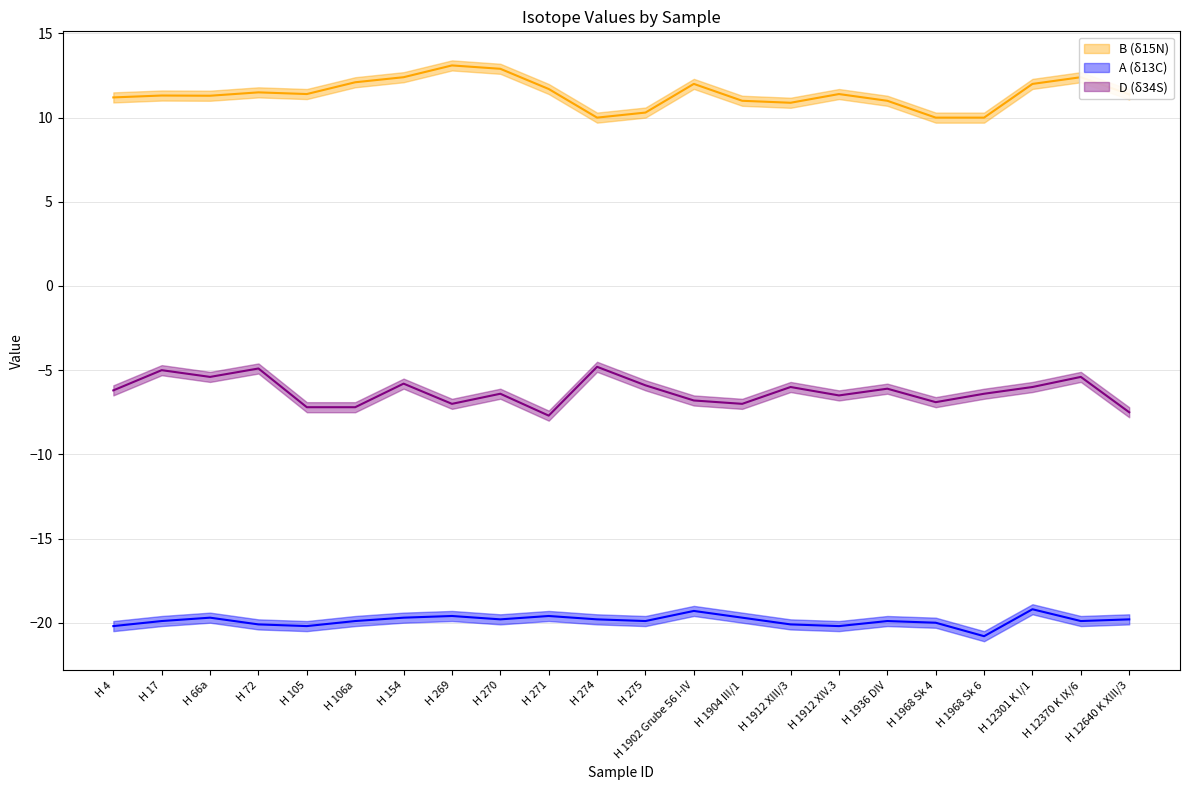

What is the approximate value of B at H 1936 DIV?

11.0